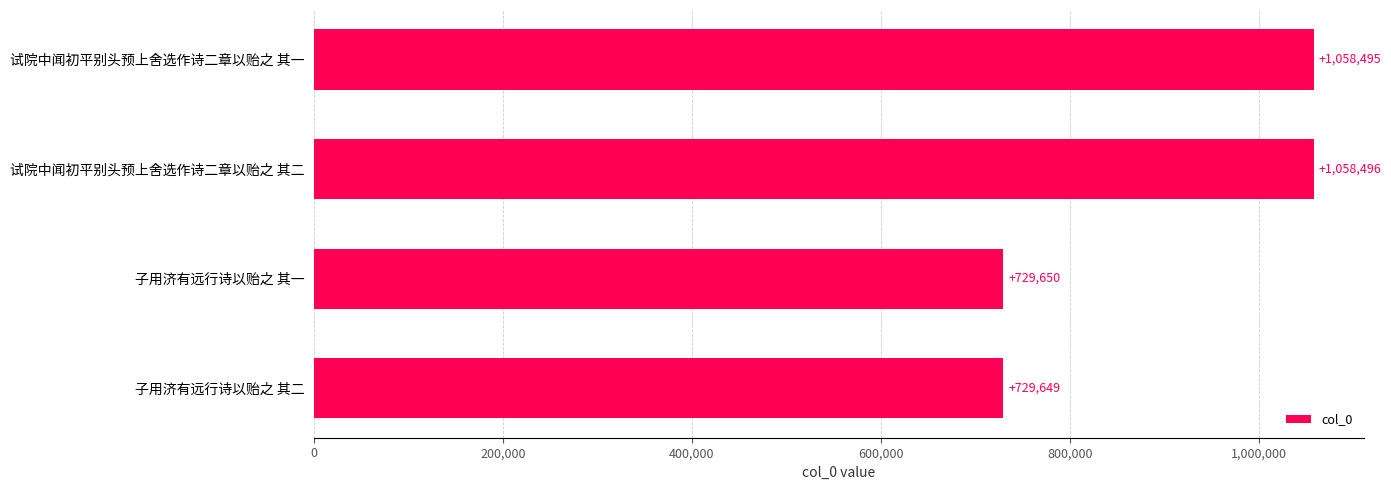

What is the change in value from 试院中闻初平别头预上舍选作诗二章以贻之 其一 to 试院中闻初平别头预上舍选作诗二章以贻之 其二?

+1